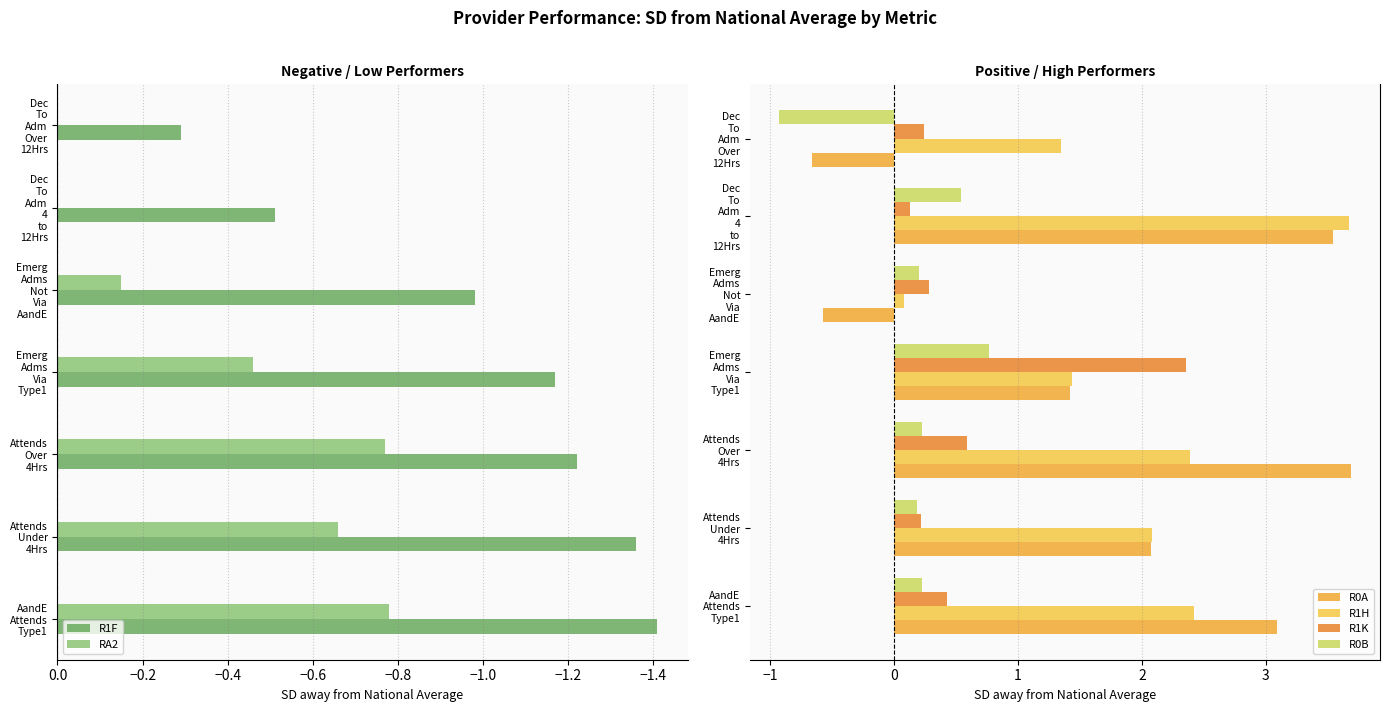

What is the difference between the maximum and second lowest values in the R0B series?

0.6